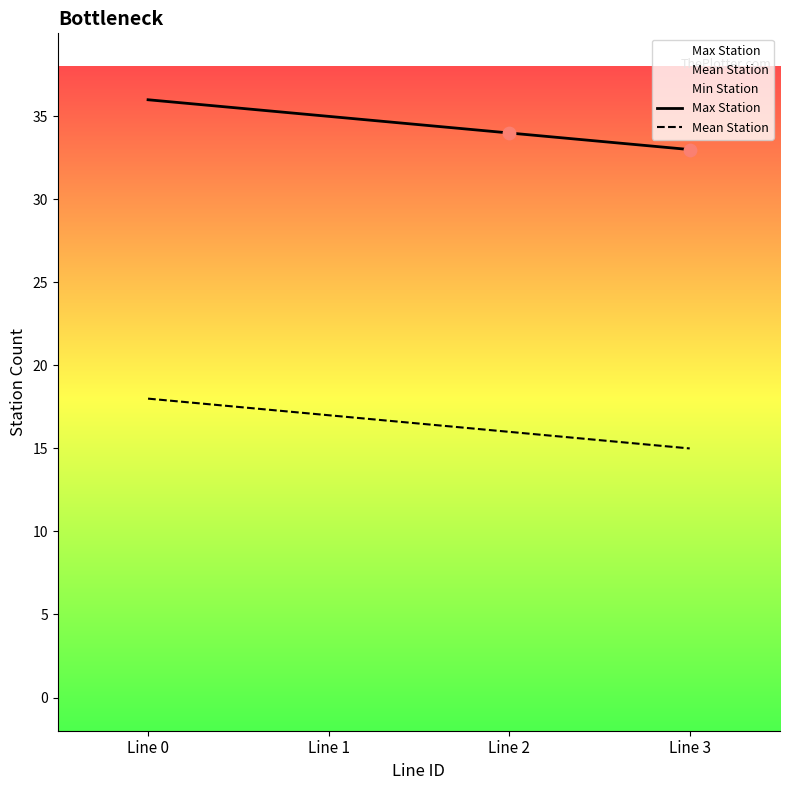

At which category is the sum across all series the highest?

Line 0